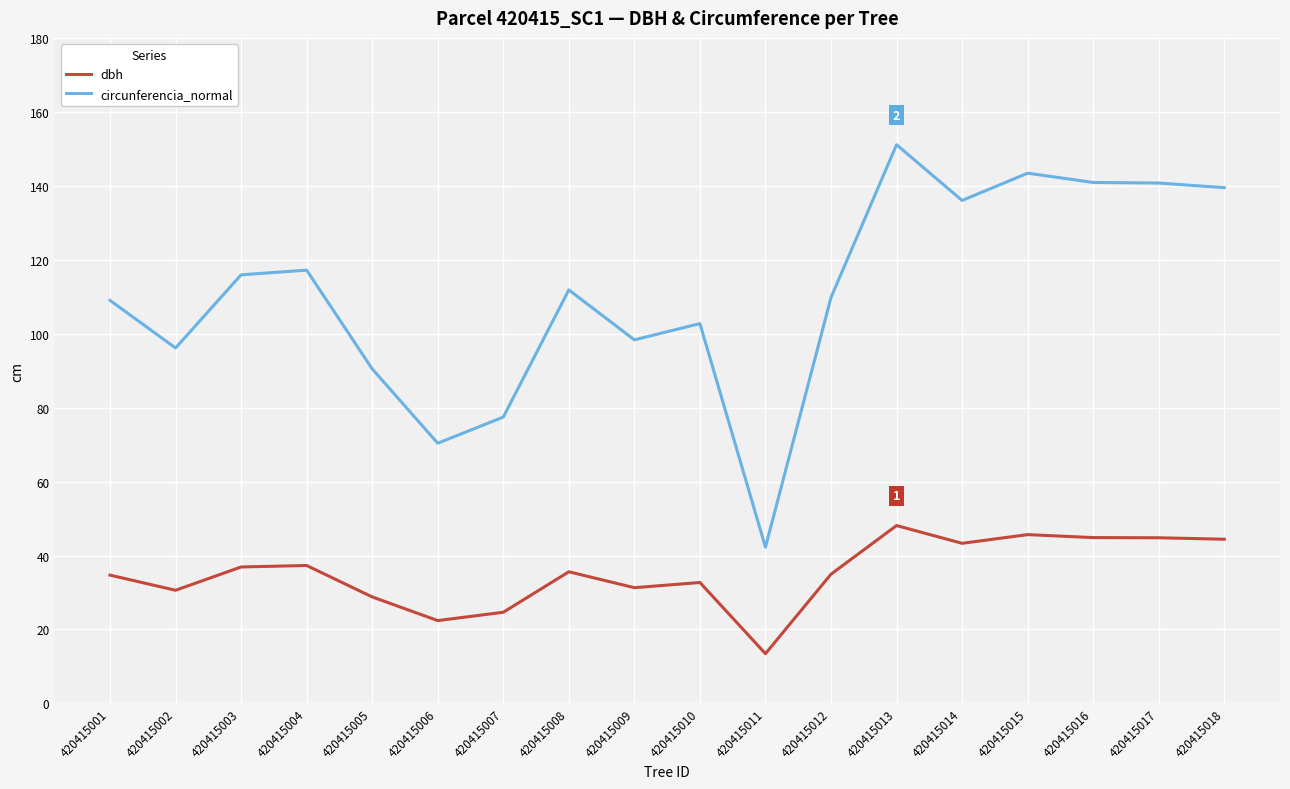

At which category does dbh reach its first local valley?

420415002